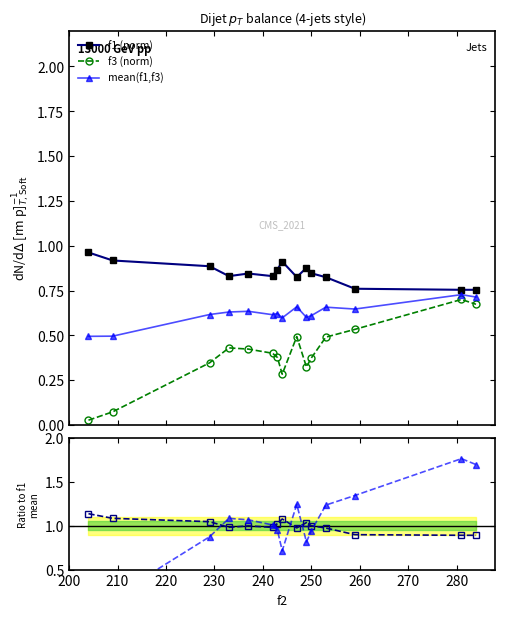

True or false: f3 (norm) has more than 0 interior local peaks.

True